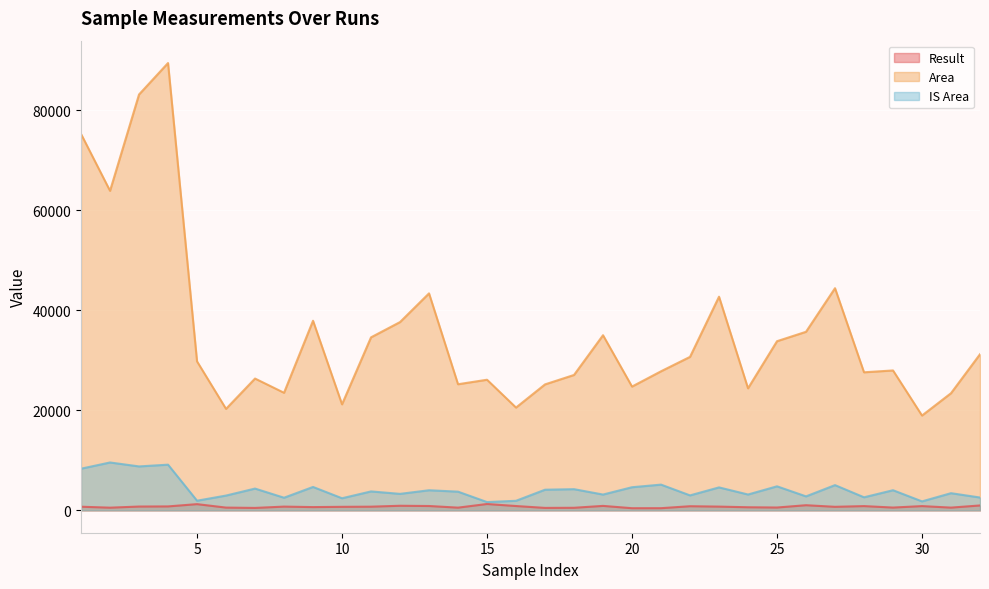

What is the greatest value displayed?

89473.2